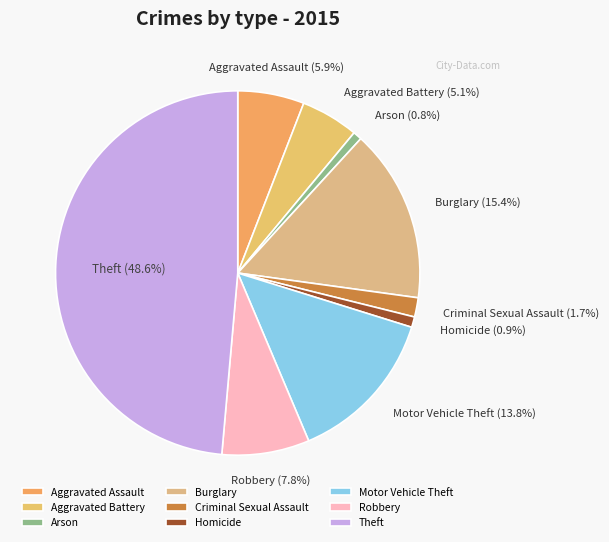

To the nearest percent, what percentage of the pie is Motor Vehicle Theft?

14%